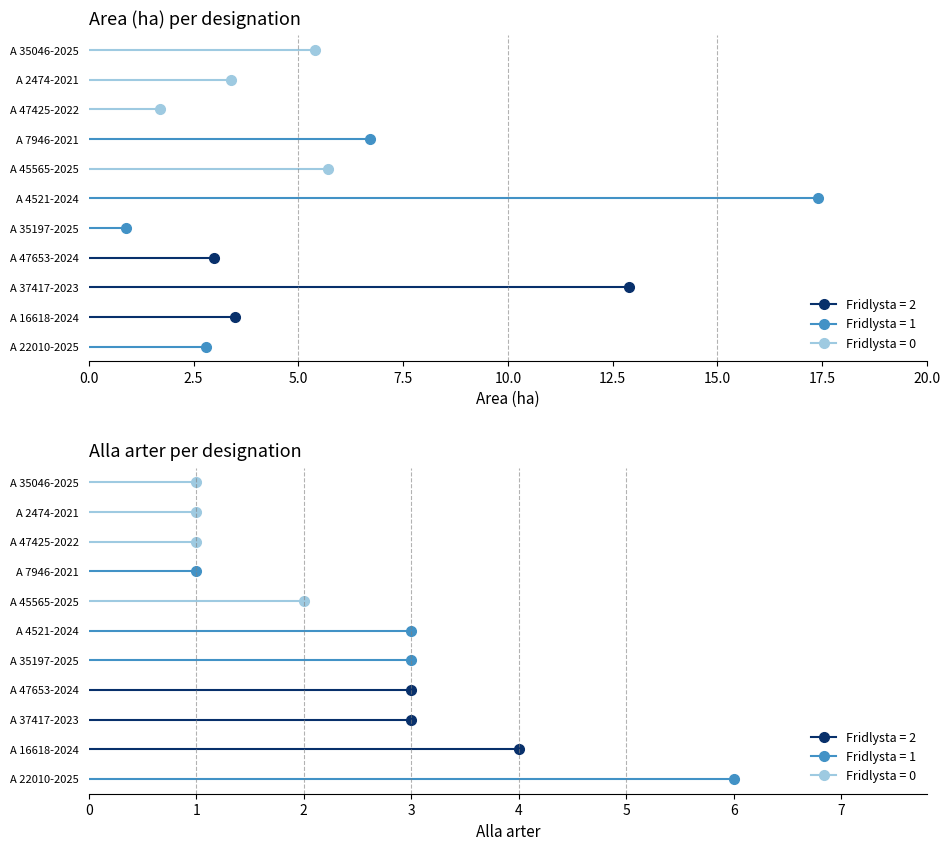

At which category is the sum across all series the highest?

A 4521-2024